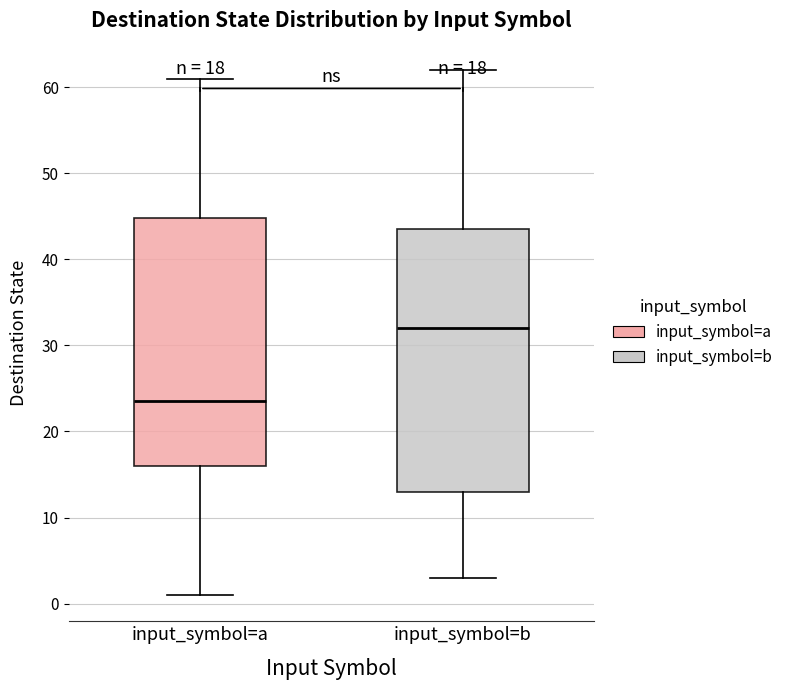

Which box has the highest median line?

input_symbol=b